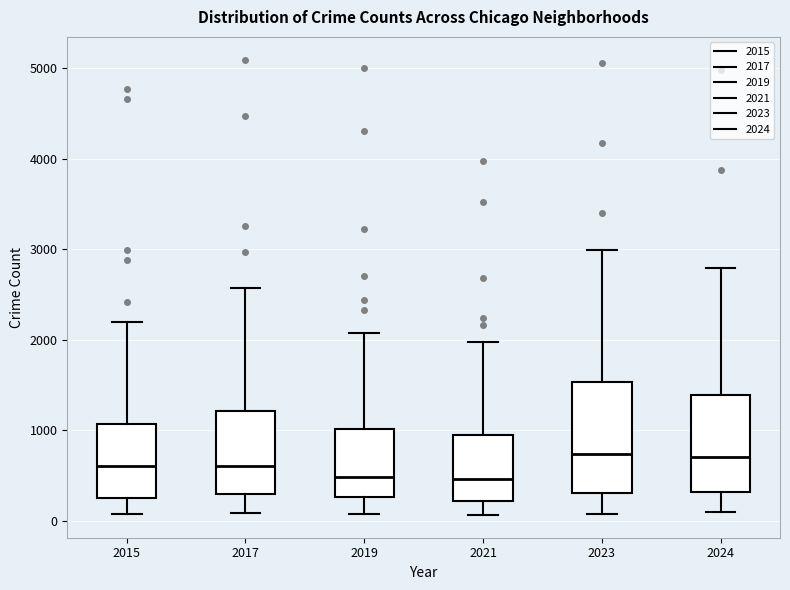

Where does the lower whisker of the box at x = 2019 end on the y-axis? The values are not printed on the chart, so give them approximately, as read against the axis.

100